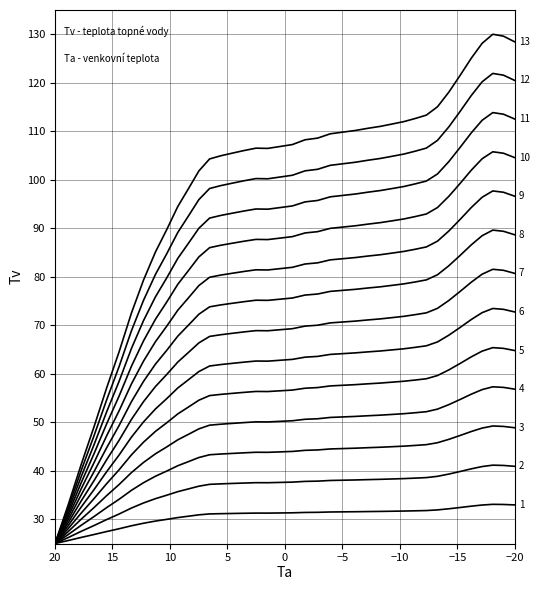

True or false: there are more than 1 points higher than both neighbors.

True